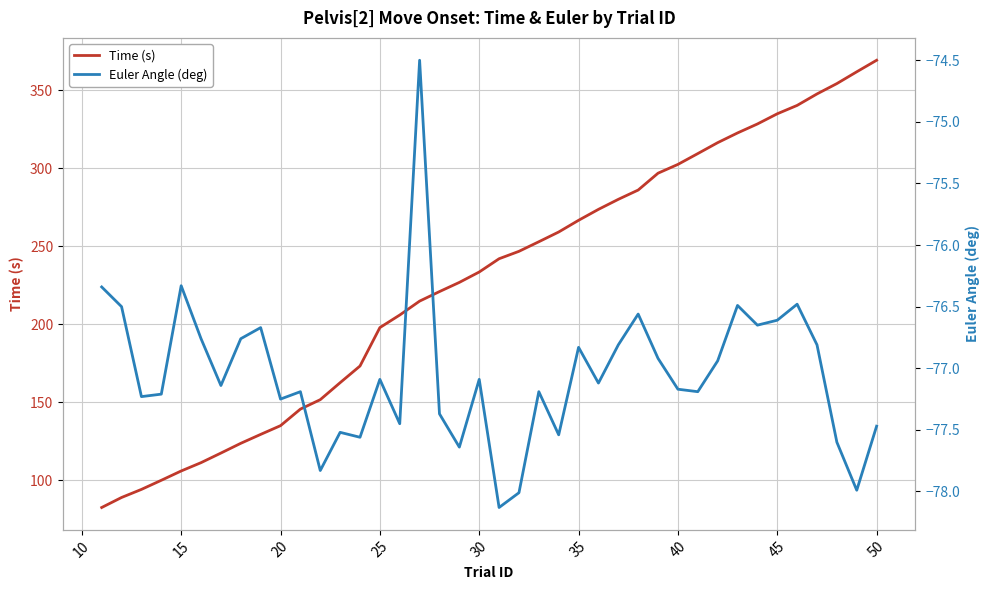

True or false: Euler Angle (deg) and Time (s) cross at least once.

False